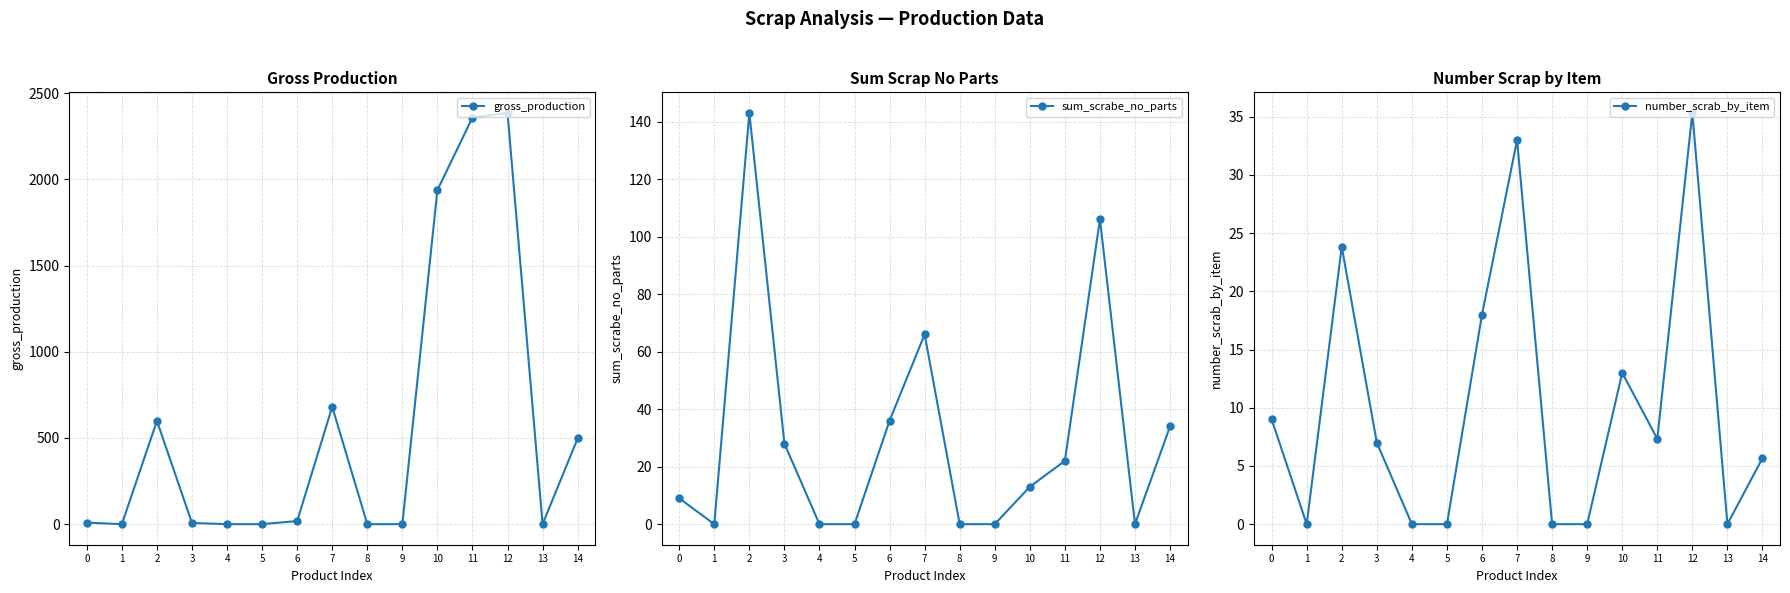

Which category has the highest value across all series?

12